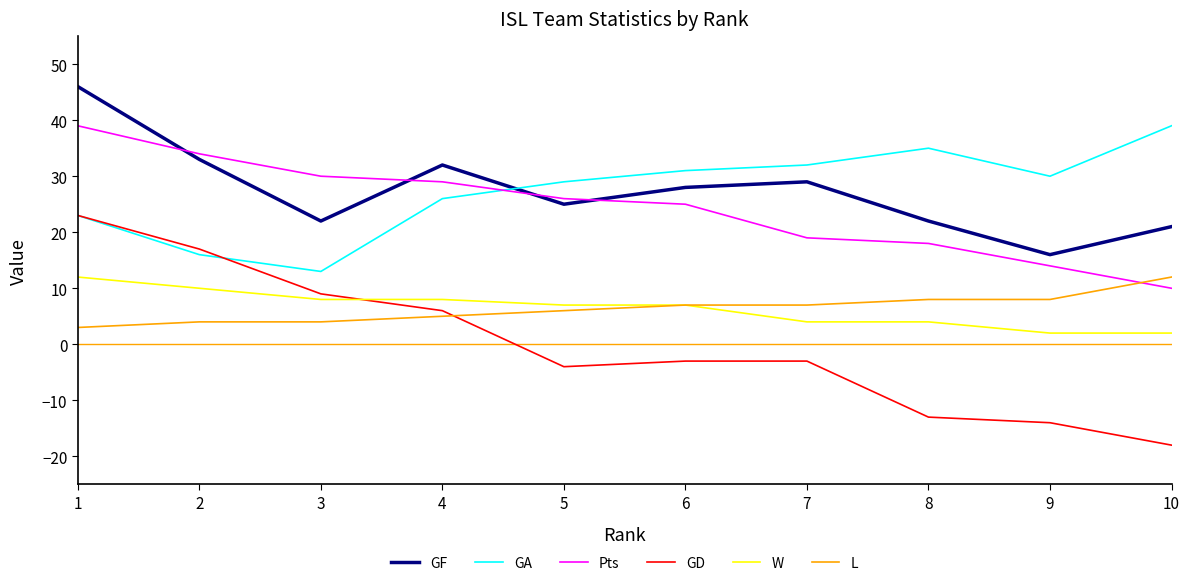

True or false: GD and Pts intersect in this chart.

False